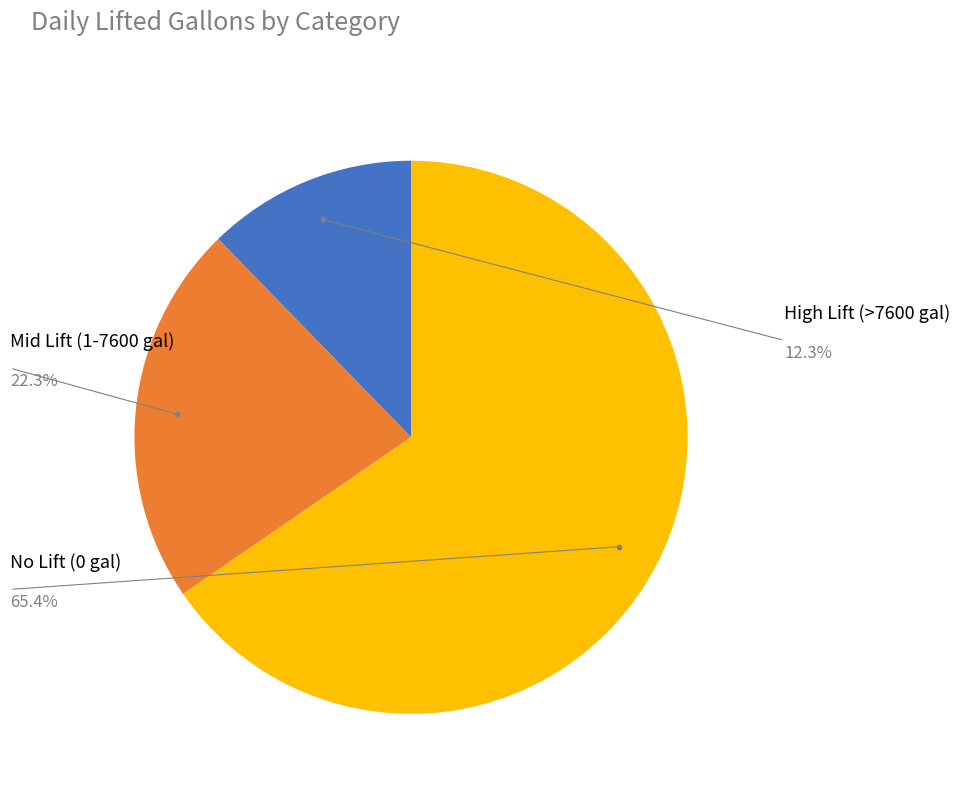

Is there any slice that represents more than half of the pie?

Yes